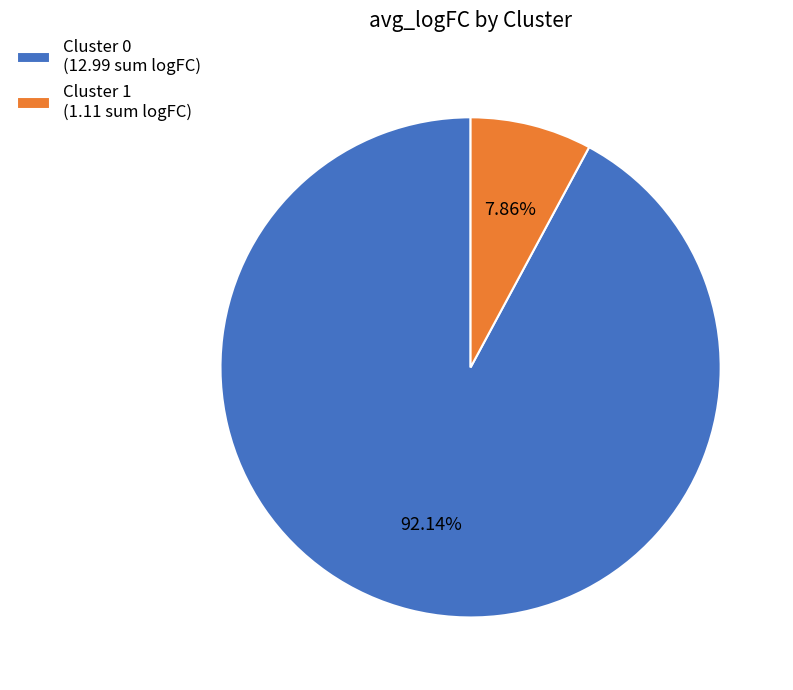

Is there any slice that represents more than half of the pie?

Yes